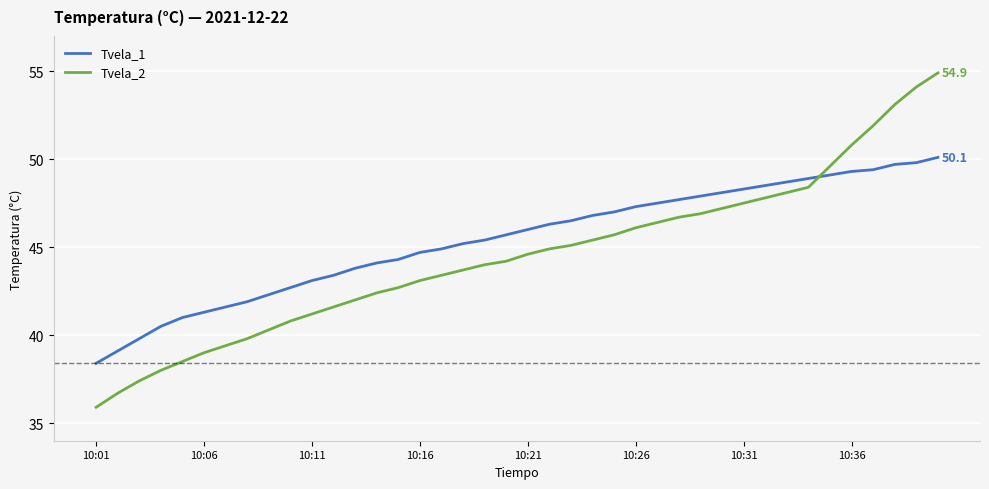

What is the minimum value for Tvela_2?

35.9